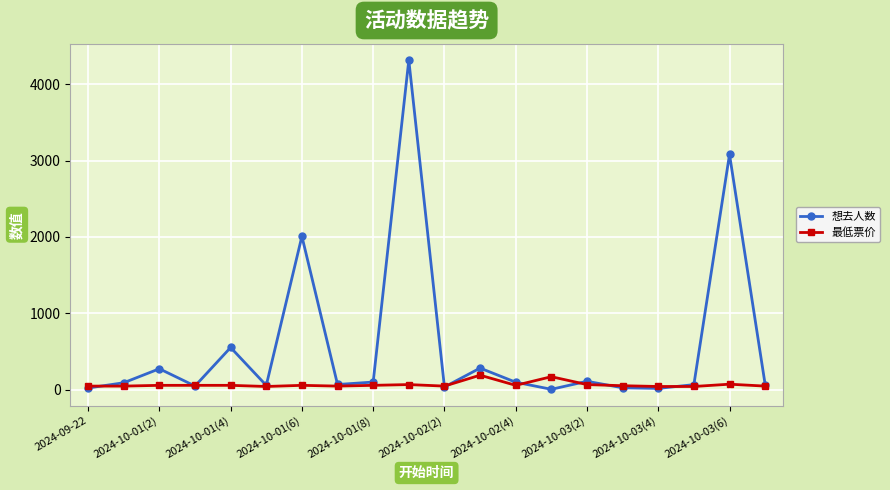

Which series has the largest total across all categories?

想去人数